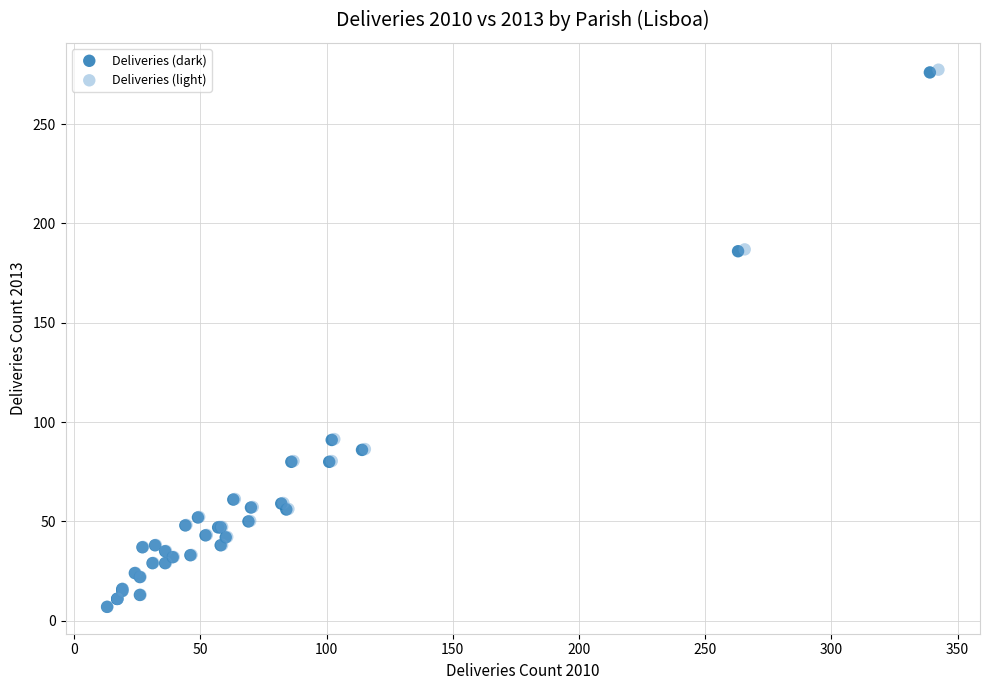

Which series has the largest Y range (max minus min)?

Deliveries (light)